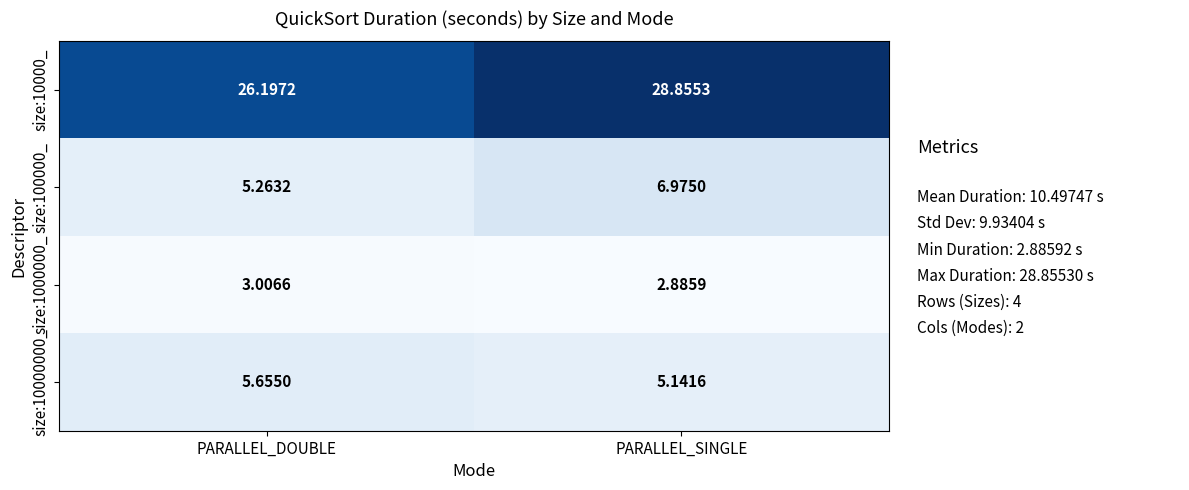

Is the value of size:100000_ at PARALLEL_DOUBLE greater than the value of size:10000_ at PARALLEL_DOUBLE?

No